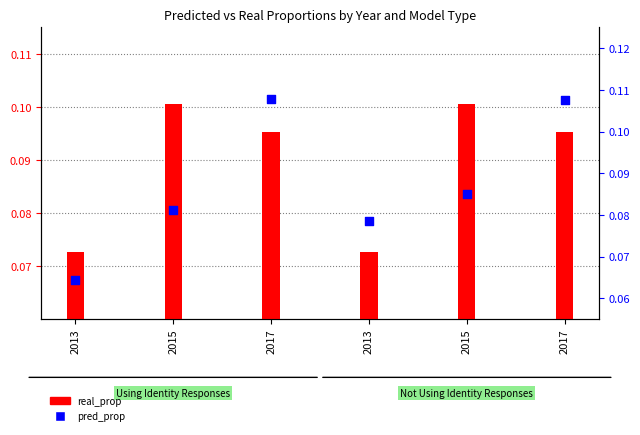

What are all the series names shown in the legend?

real_prop, pred_prop